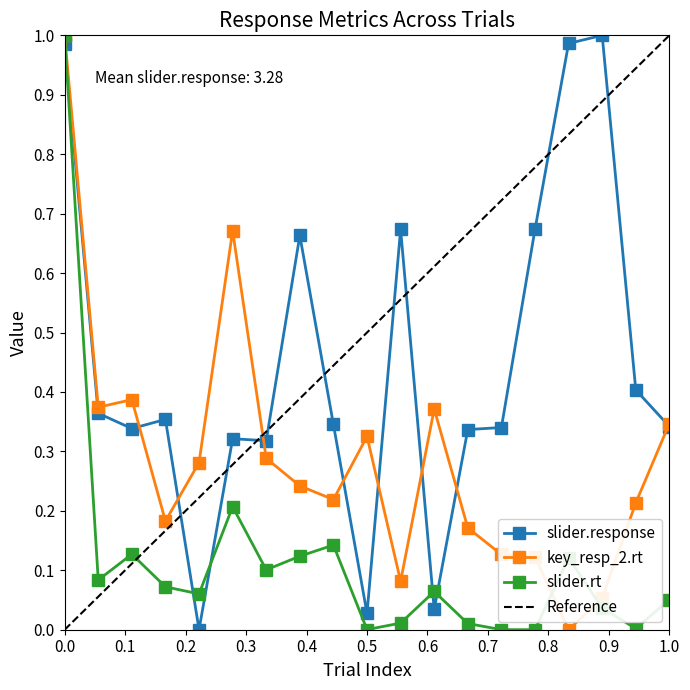

Does the chart display data point markers on the line(s)?

Yes